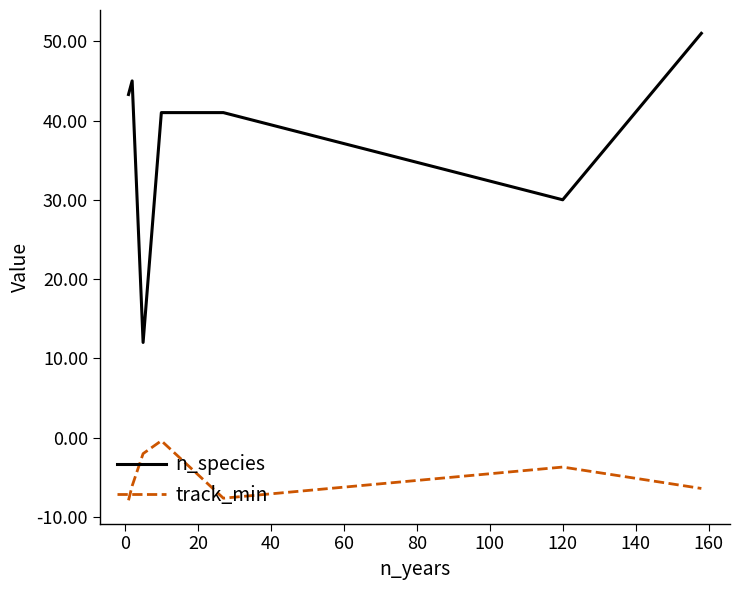

List the series in order of their peak value, lowest first.

track_min, n_species